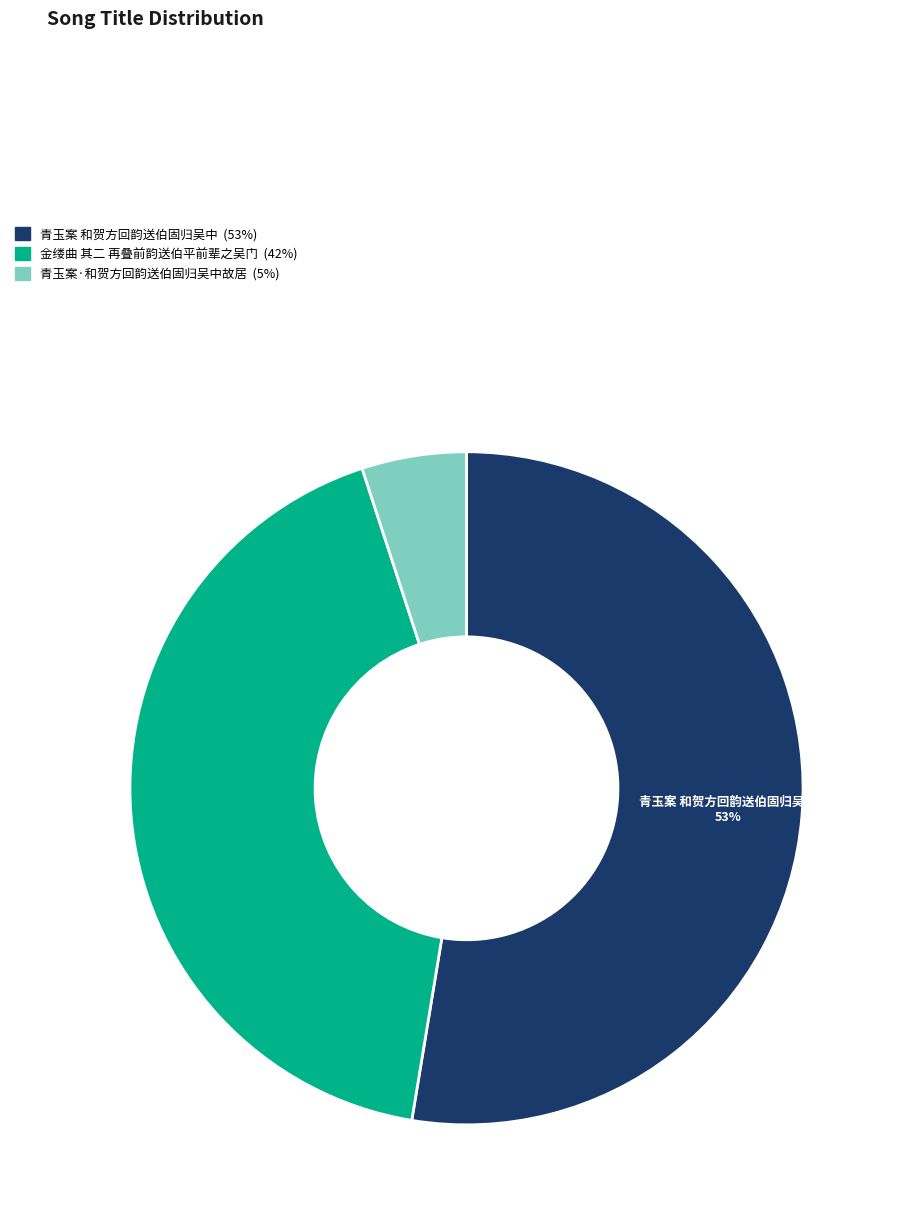

The 青玉案 和贺方回韵送伯固归吴中 slice represents 59% of the pie. True or false?

False